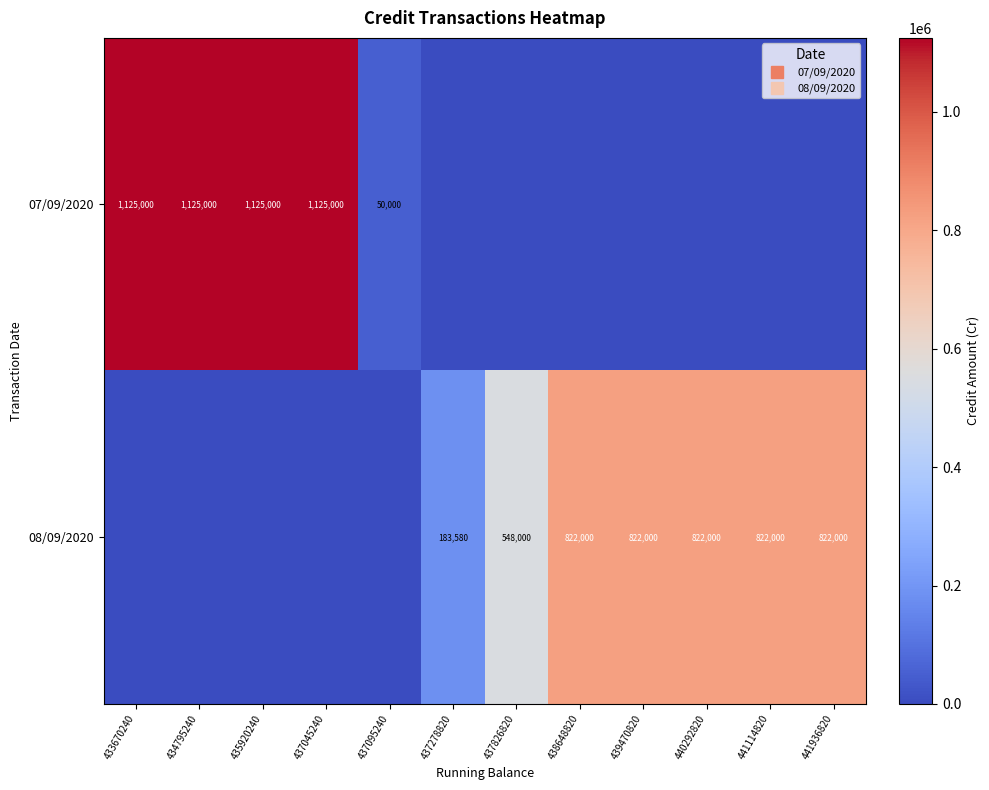

How many data points in 08/09/2020 are above 548000?

5